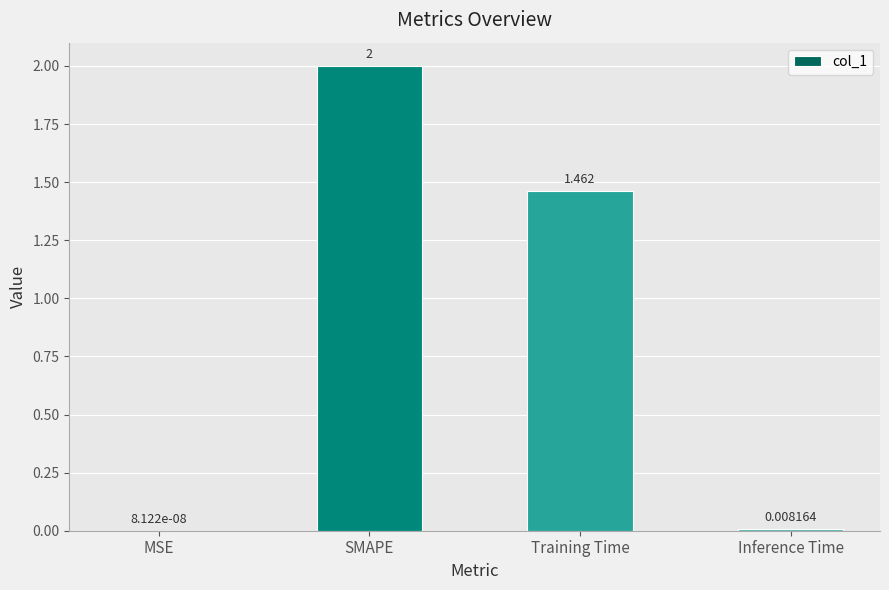

Which label corresponds to the largest value in the chart?

SMAPE